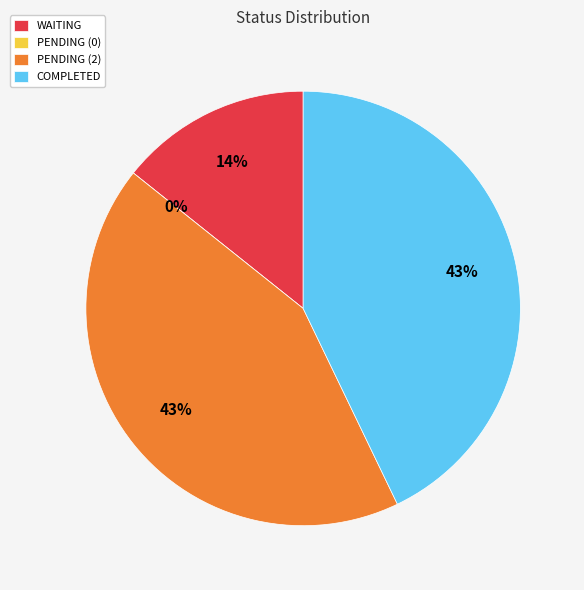

To the nearest percent, what is the difference between the largest and smallest slice percentages?

43%